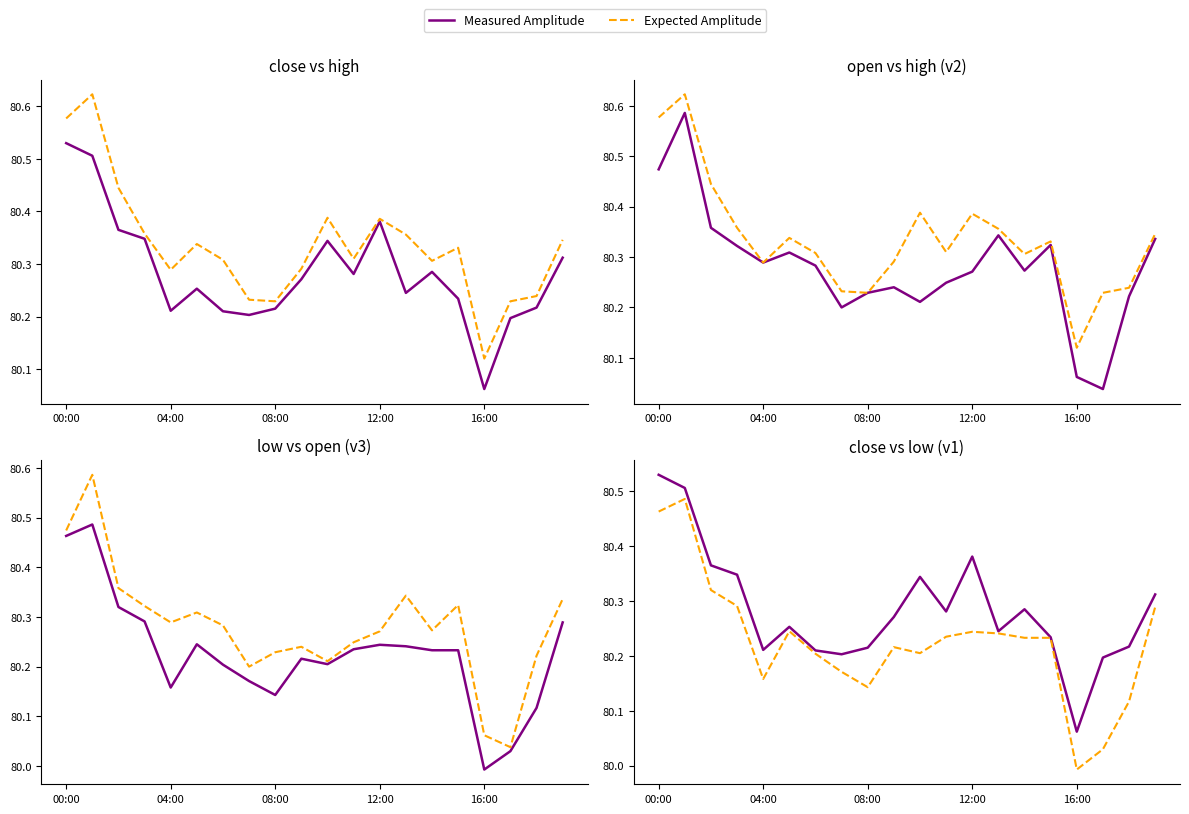

The value of Expected Amplitude at 11 is 25.4. True or false?

False